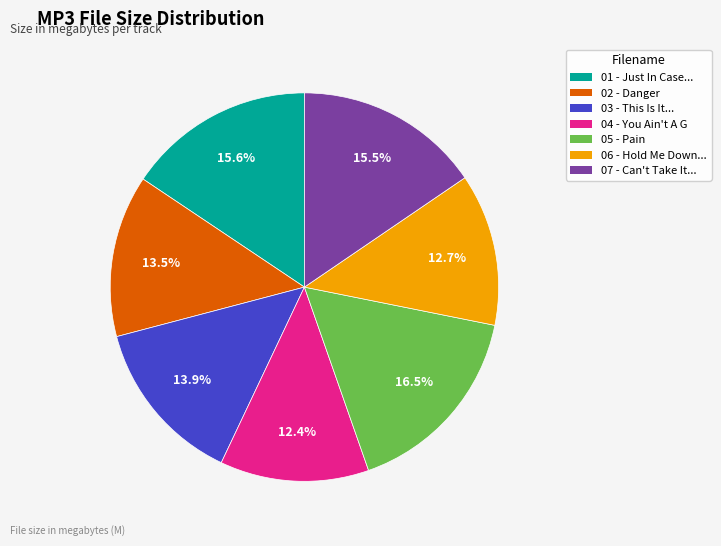

Does any single category account for the majority?

No